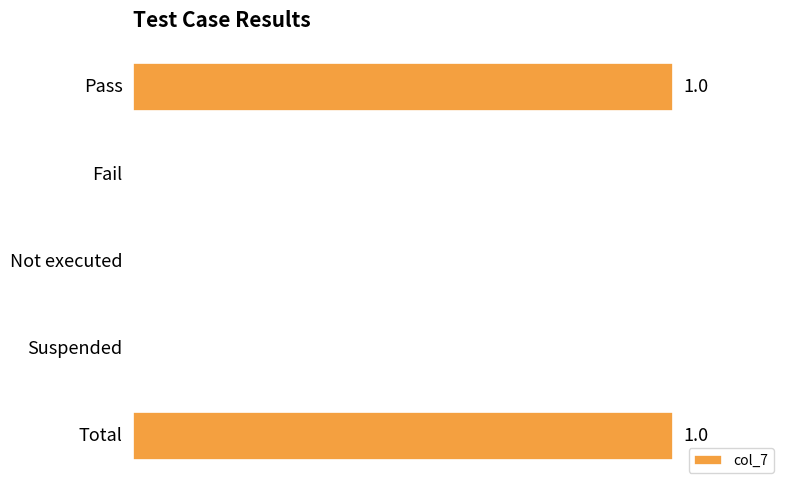

What is the sum of all values?

2